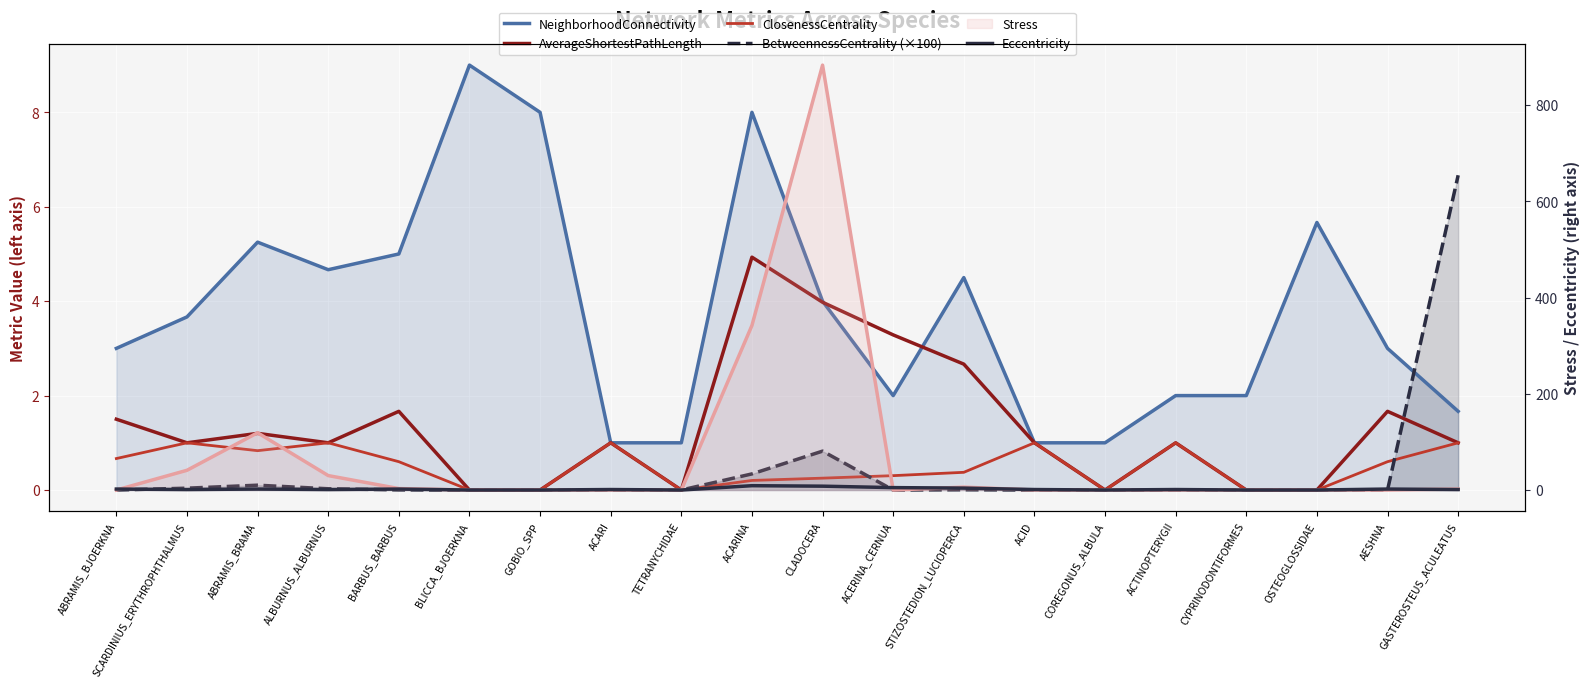

Where is NeighborhoodConnectivity nearest to the value 5?

BARBUS_BARBUS